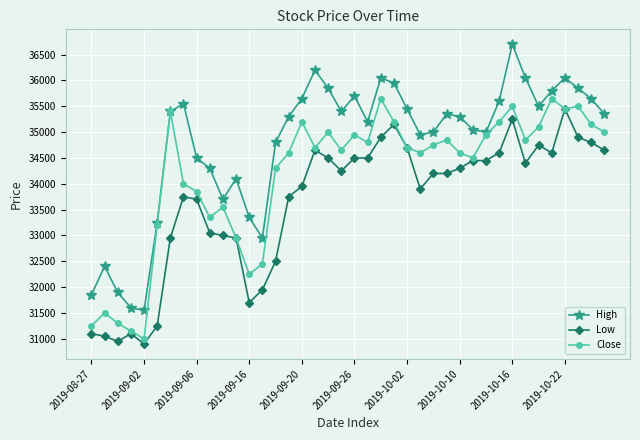

What is the minimum value shown in the chart?

30900